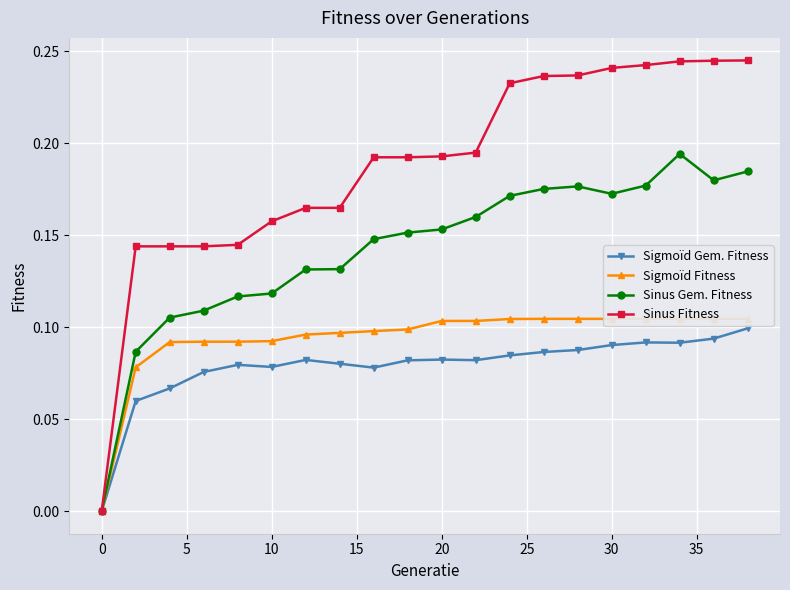

How many lines are shown in the chart?

4